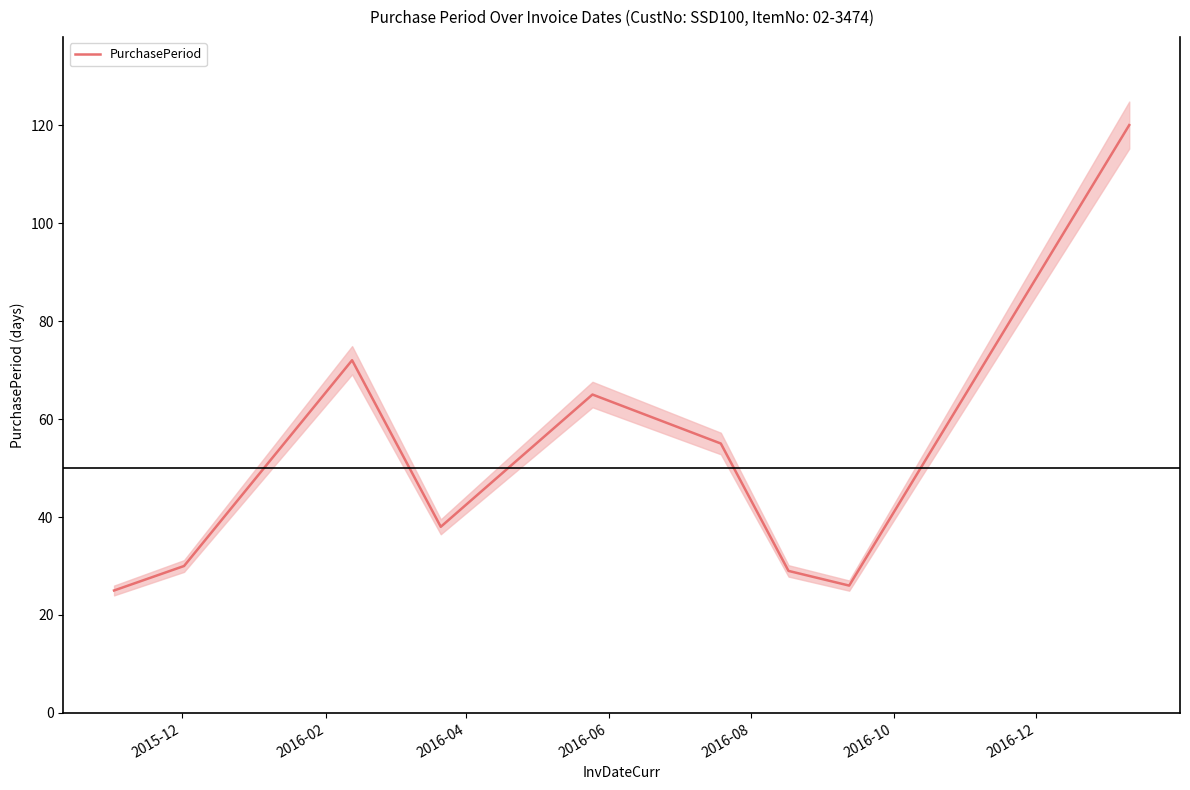

What is the highest value of the PurchasePeriod series?

120